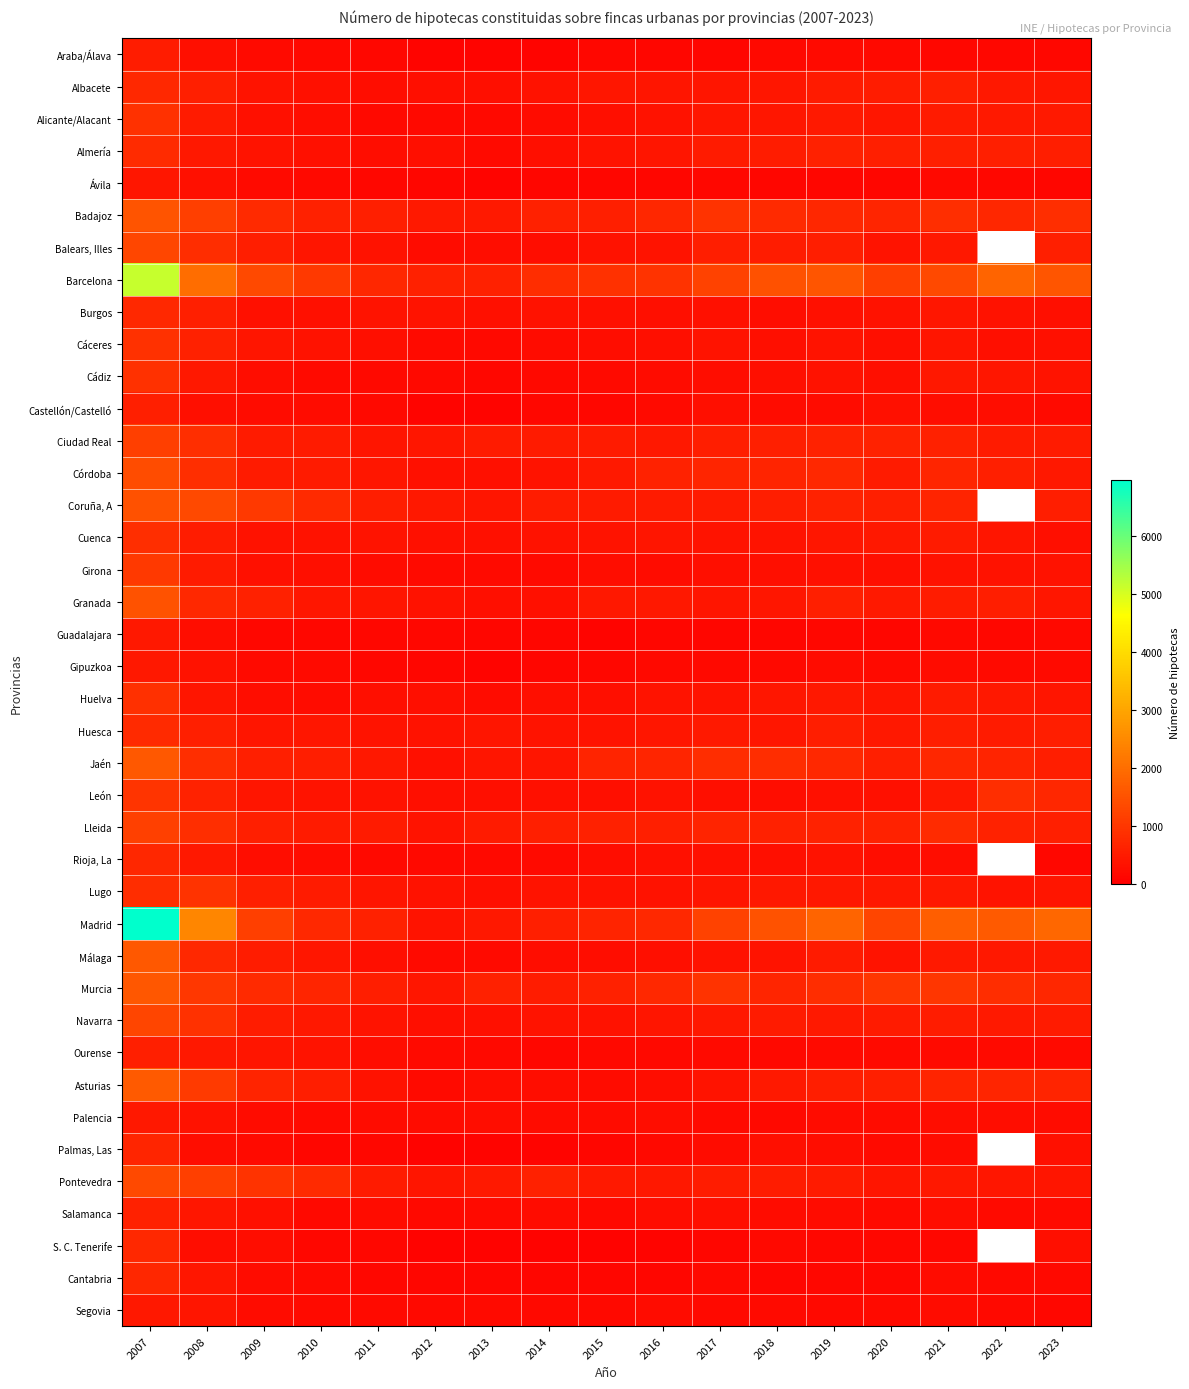

At how many categories does at least one series exceed 6374?

1